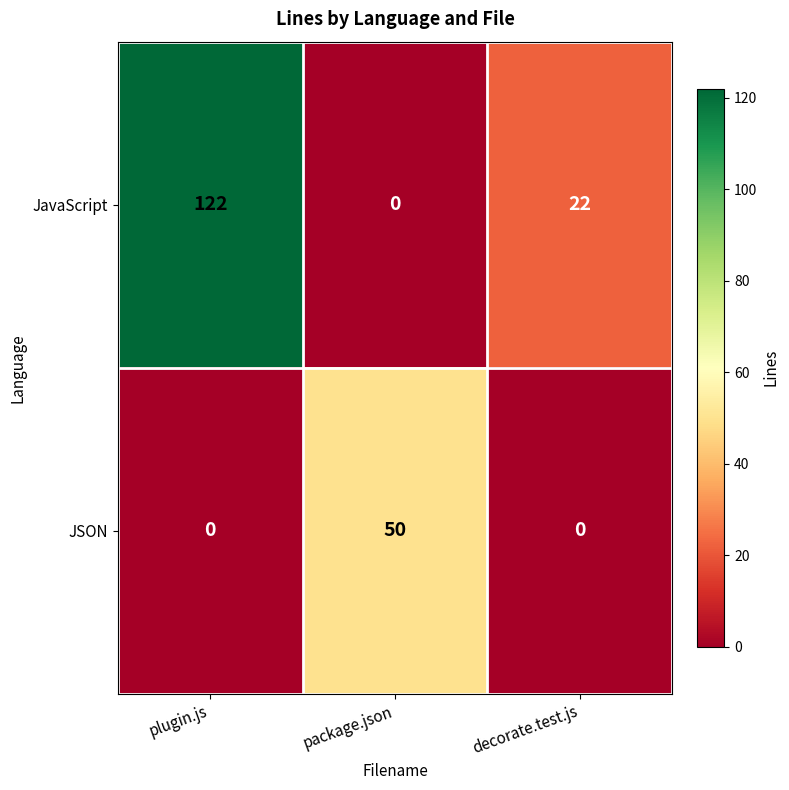

How many JSON values are between 0 and 50?

3